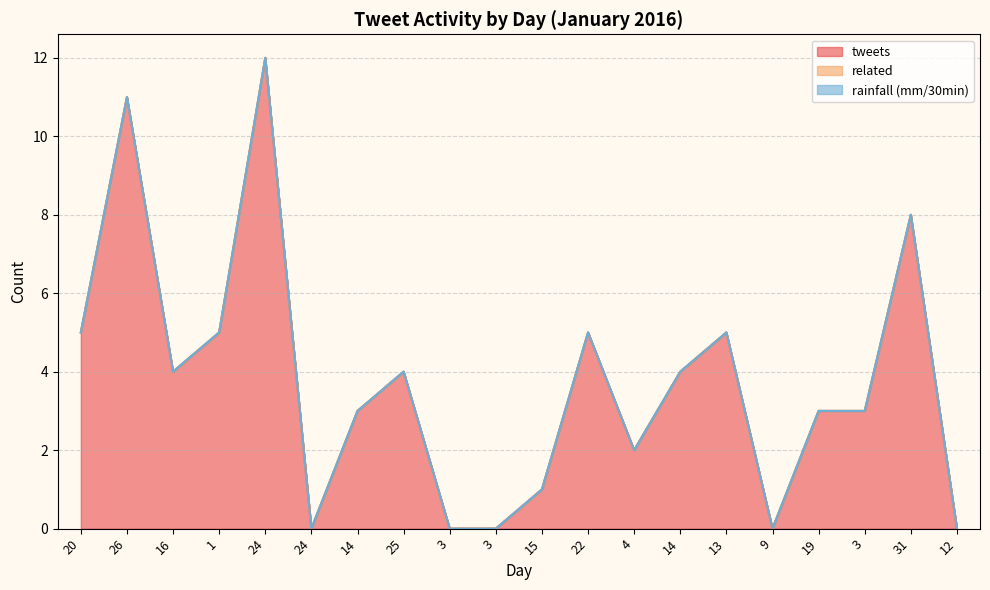

What is the label of the 9th point from the right?

22